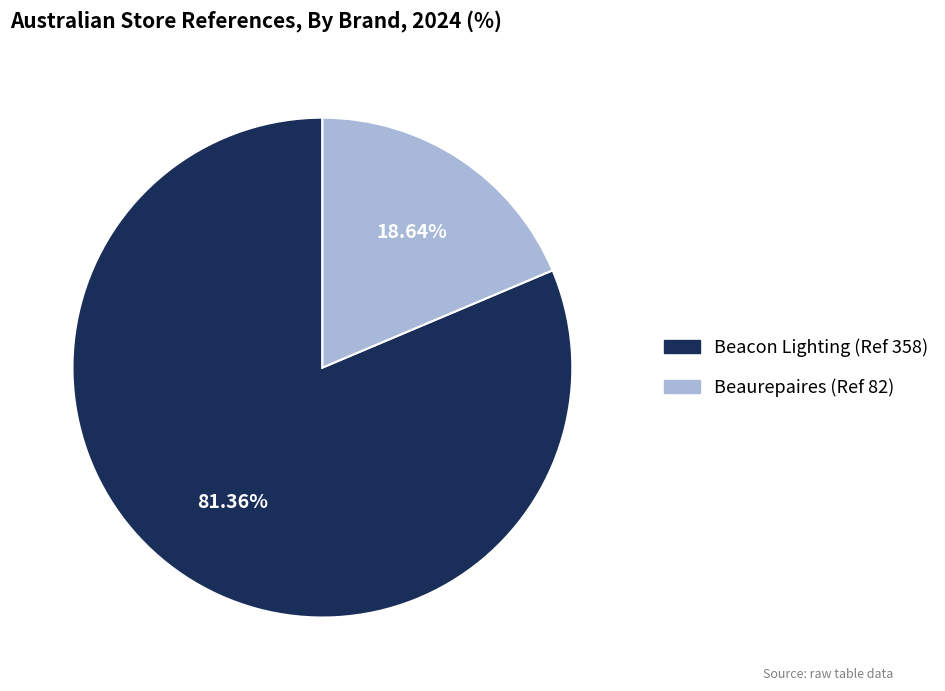

True or false: Beacon Lighting (Ref 358) accounts for 87% of the total.

False